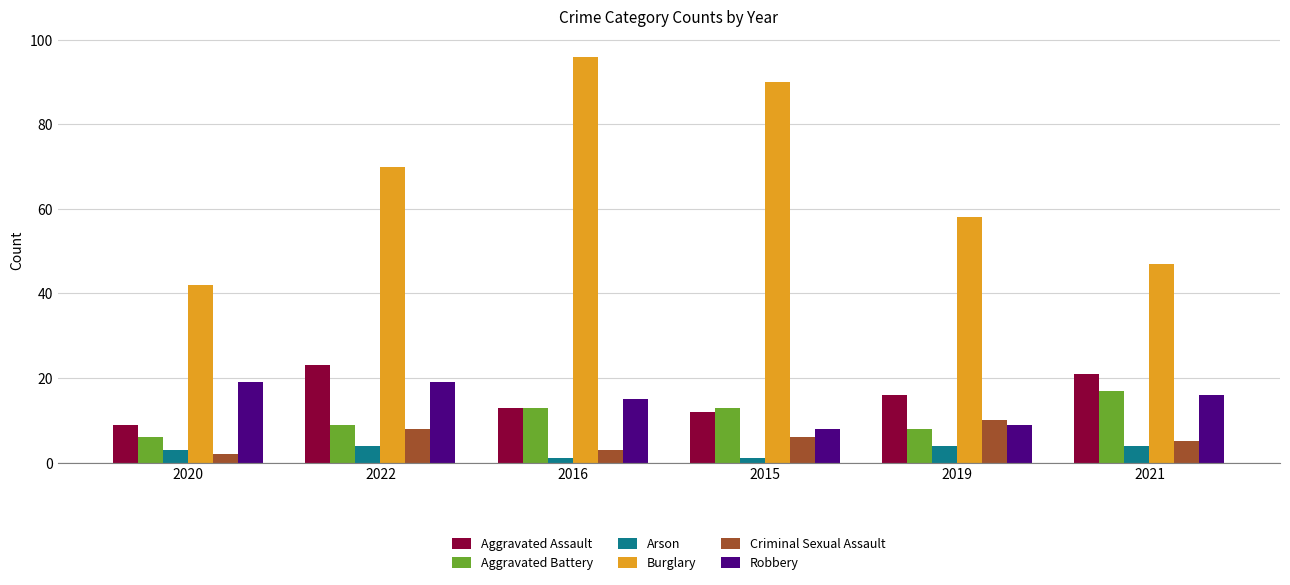

Which series has the widest spread of values?

Burglary